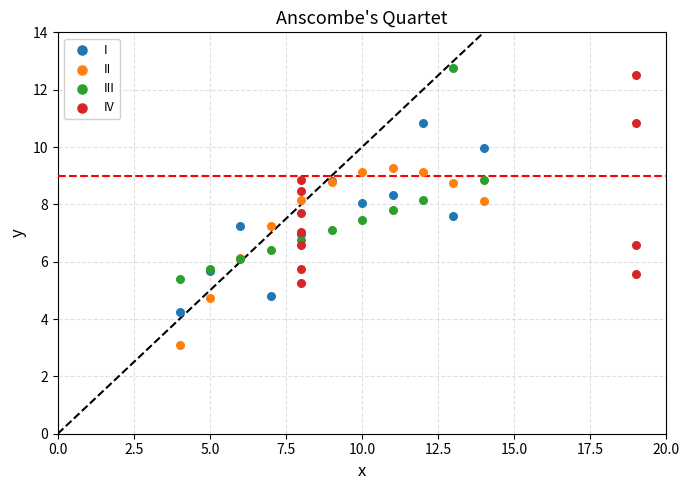

What are all the series names shown in the legend?

I, II, III, IV